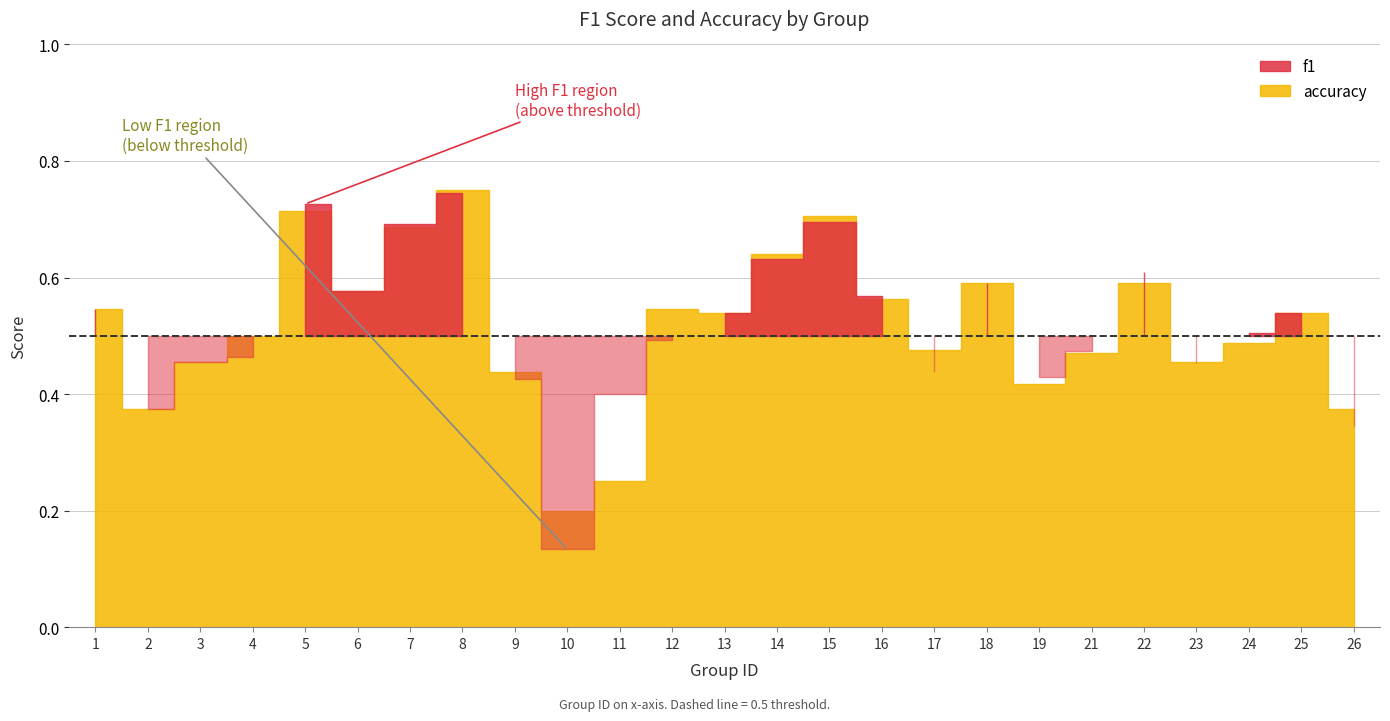

Which series has the largest total across all categories?

accuracy